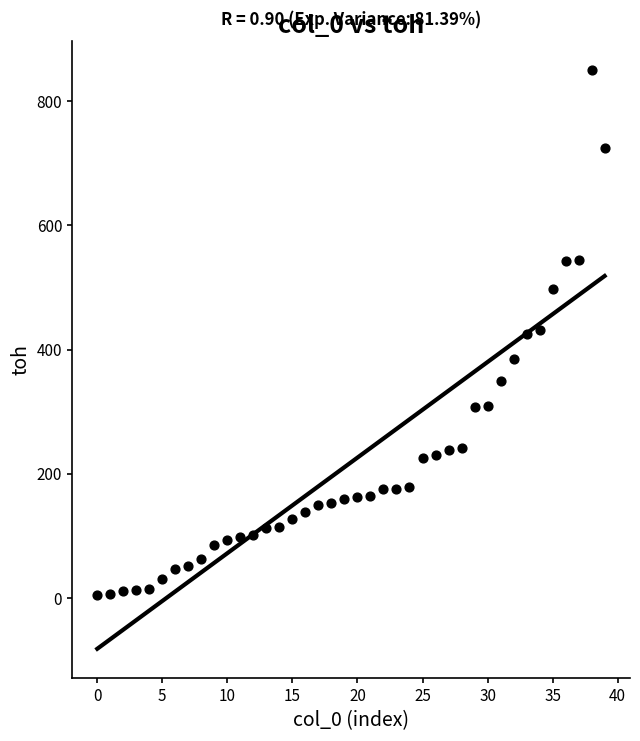

What is the range of Y values (max minus min)?

845